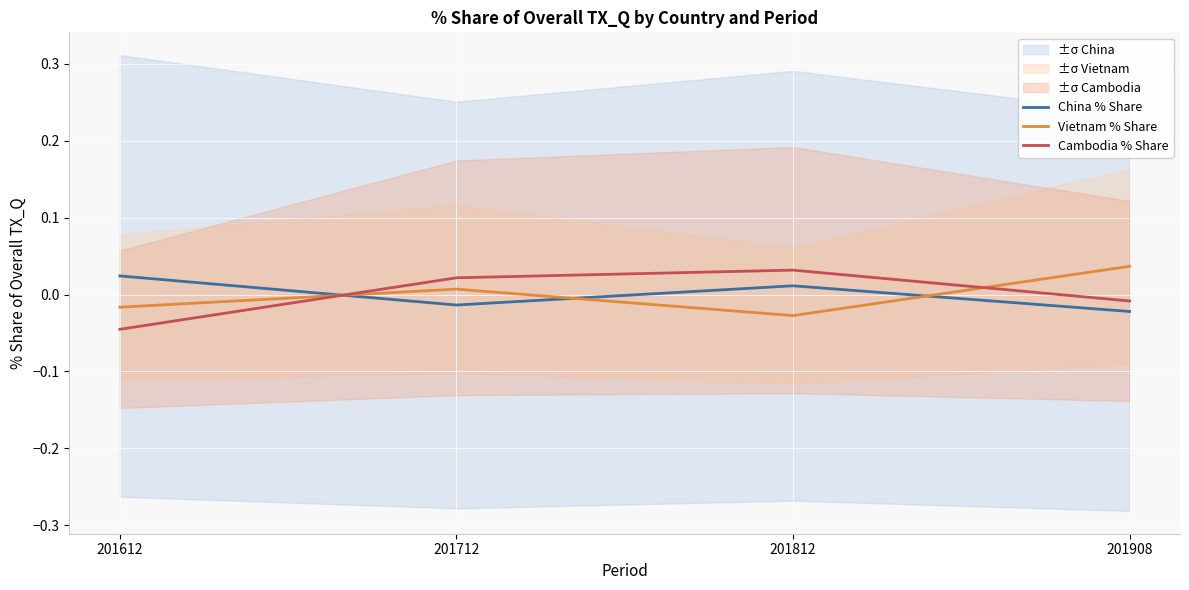

At which category does Vietnam % Share reach its first local valley?

201812